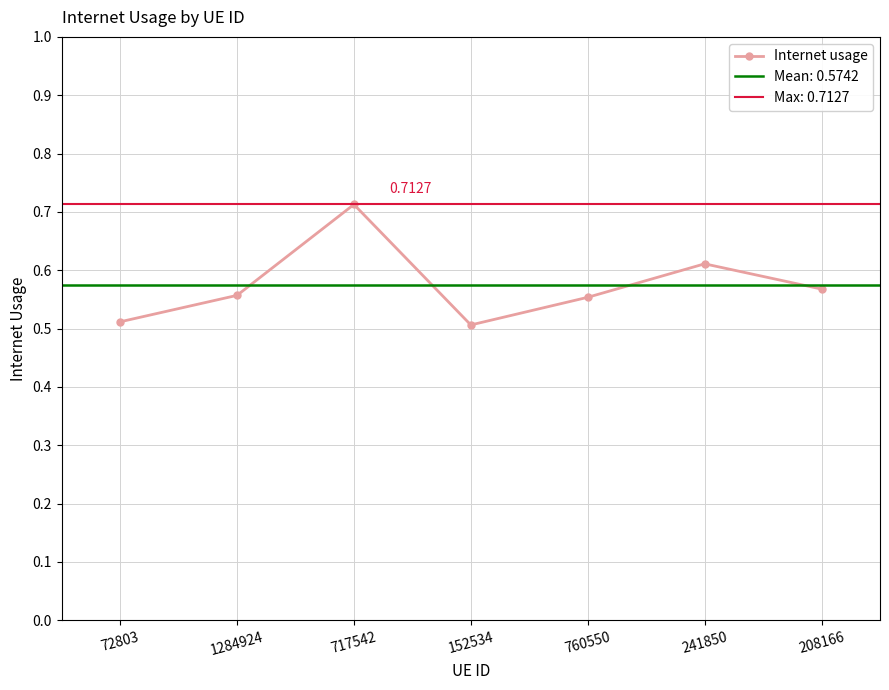

What is the label of the 6th point from the left?

241850